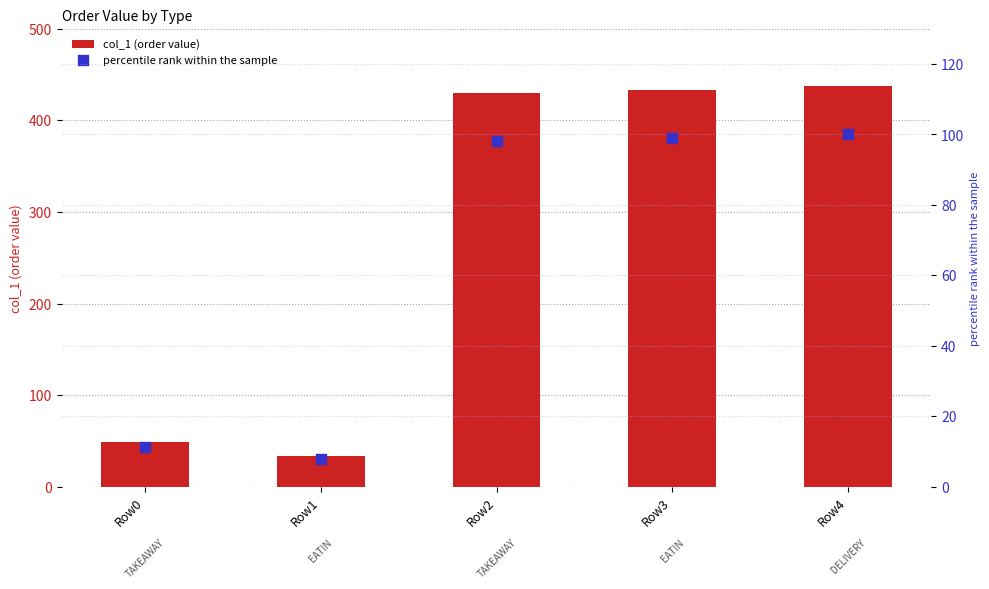

At which category is the sum across all series the highest?

Row4